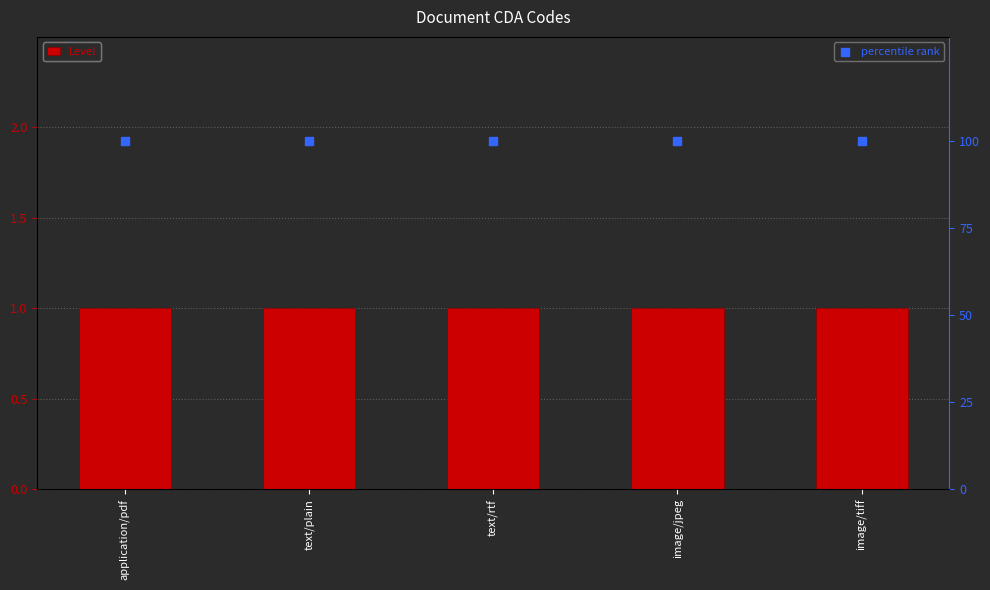

Which series contains the highest Y value?

percentile rank